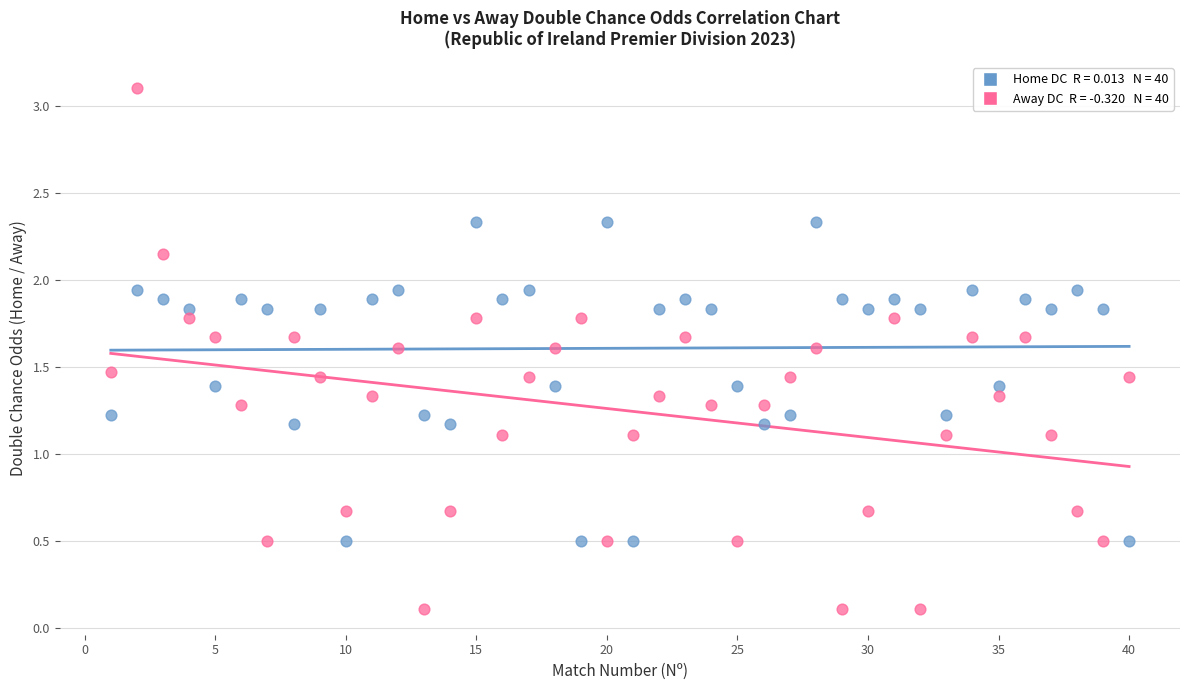

Across all data points, what is the range of Y values (max minus min)?

3.0